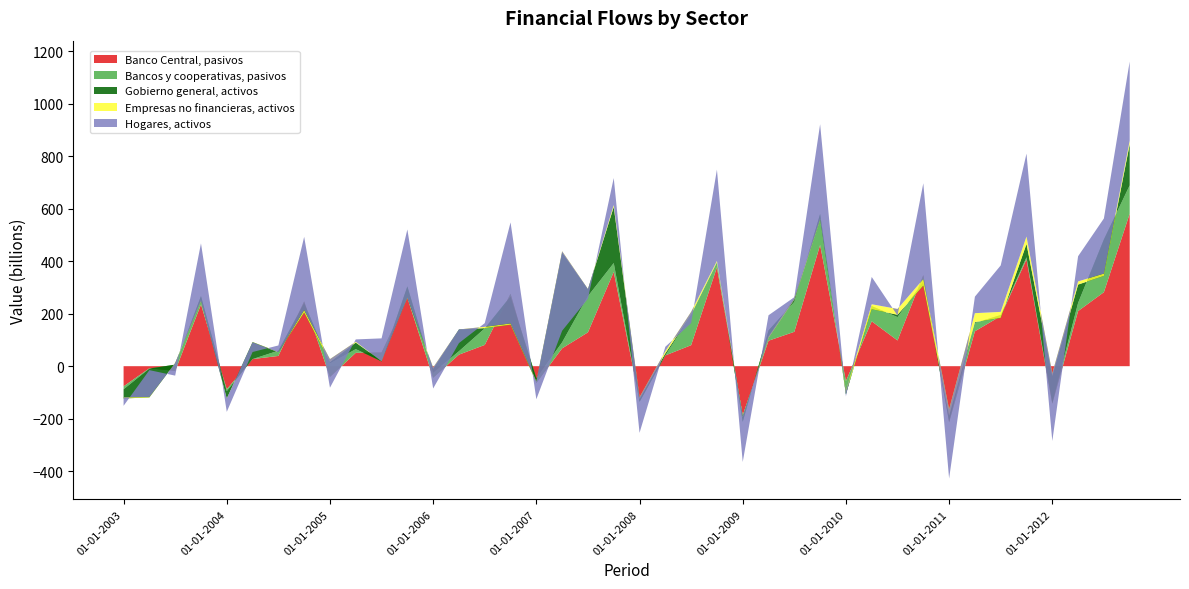

Reading left to right, extract all data points from this chart.

Banco Central, pasivos: -77	-8	-18	235	-88	27	39	247	-41	51	52	261	-44	44	81	276	-64	68	129	359	-128	41	80	377	-187	97	131	462	-57	171	98	347	-214	133	191	407	-143	210	282	581
Bancos y cooperativas, pasivos: -11	-1	24	32	-7	0	20	-6	51	14	-34	43	19	13	63	-10	18	23	138	34	-8	0	114	17	-25	39	114	118	-50	58	89	-25	3	32	4	8	2	31	201	108
Gobierno general, activos: -35	-110	6	-16	-29	65	-5	-37	6	25	2	-42	15	83	1	-108	-15	342	26	214	11	8	3	2	18	-23	15	-18	7	-12	9	-15	23	3	-11	51	104	70	-139	157
Empresas no financieras, activos: 4	2	-1	-3	1	-1	-1	10	11	3	-1	-1	5	0	5	5	3	5	1	7	7	8	10	5	3	-5	-6	-3	7	19	22	25	24	34	23	28	10	12	9	13
Hogares, activos: -32	102	-47	220	-51	-37	26	279	-109	9	87	260	-80	-52	14	385	-68	-303	-37	103	-136	17	-43	348	-174	86	9	363	-22	104	-25	365	-264	63	177	316	-258	96	210	302